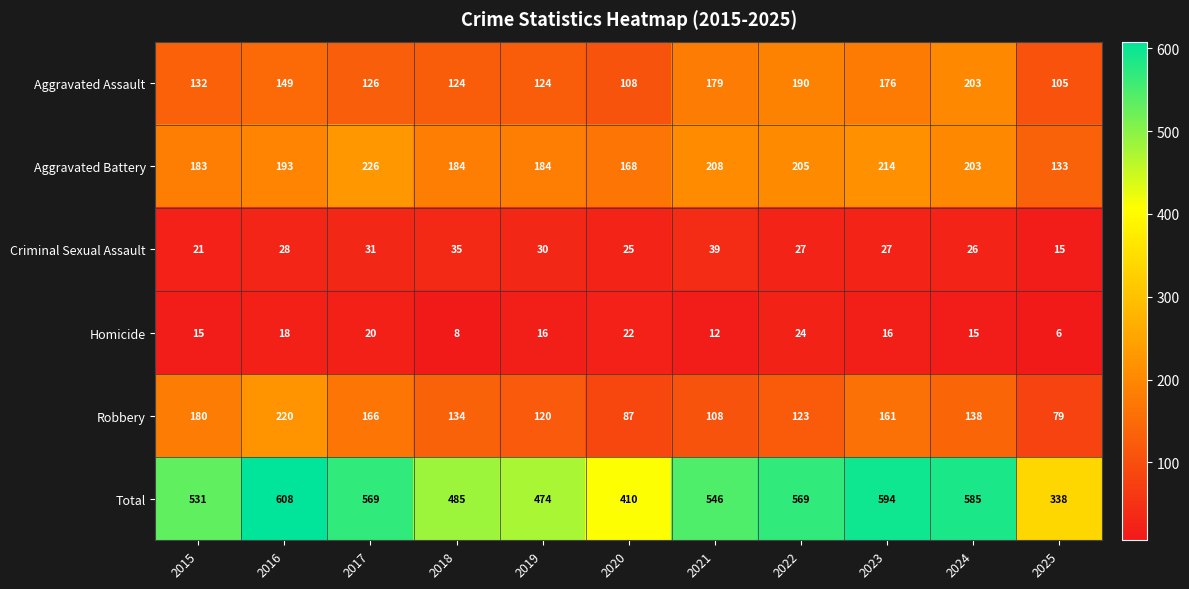

Which series has the largest total across all categories?

Total